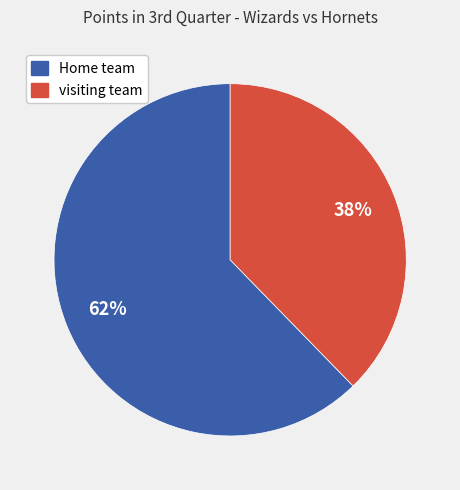

To the nearest percent, what portion does Home team represent?

62%